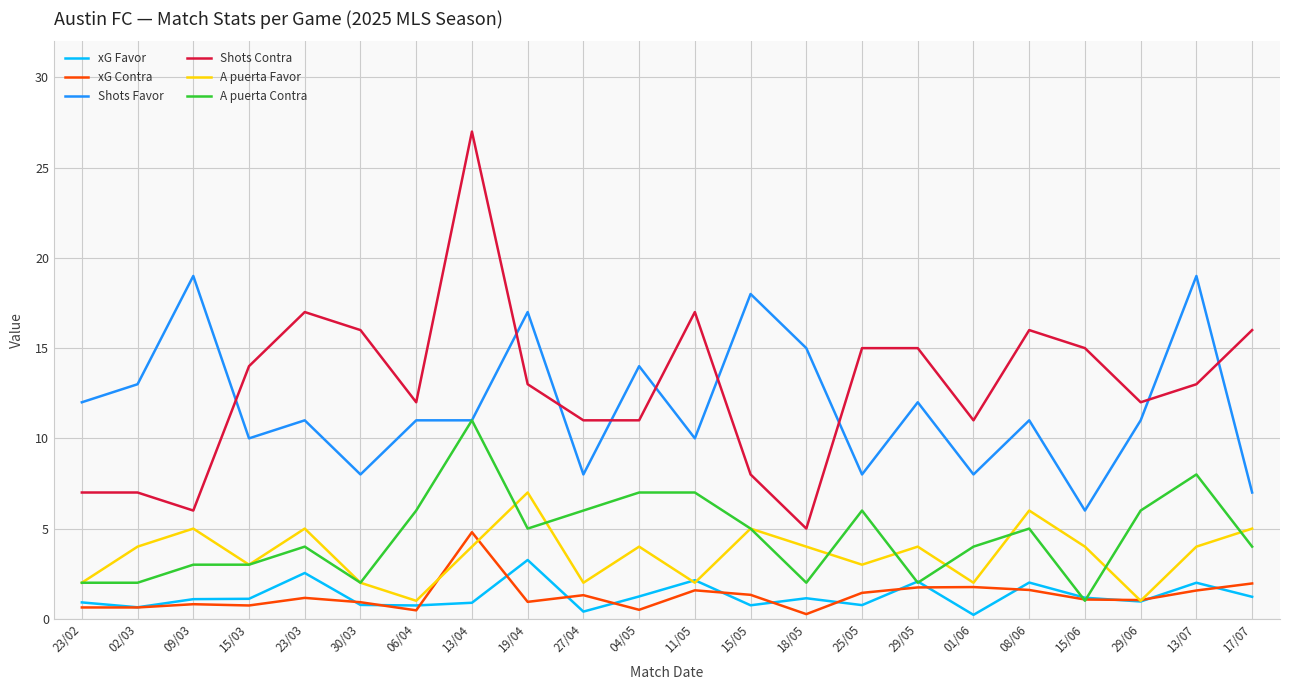

At which category is the sum across all series the highest?

13/04